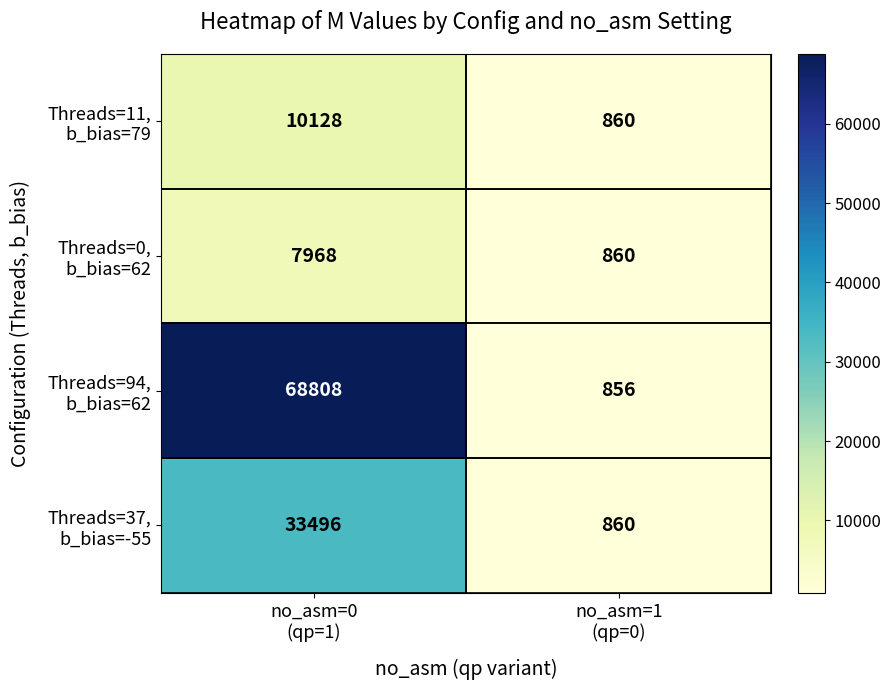

What is the maximum value shown in the chart?

68808